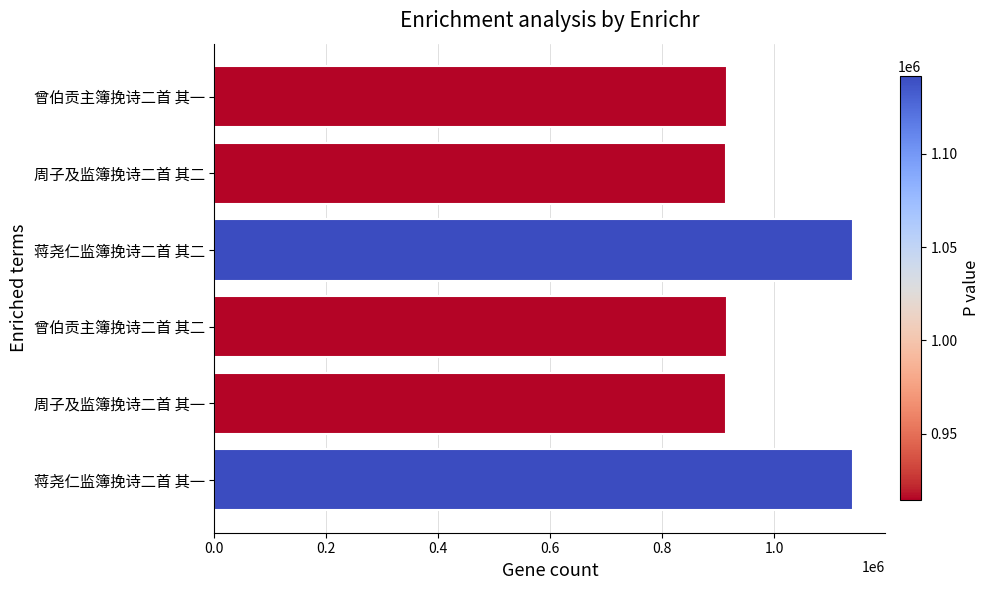

How many values are below 914878?

3